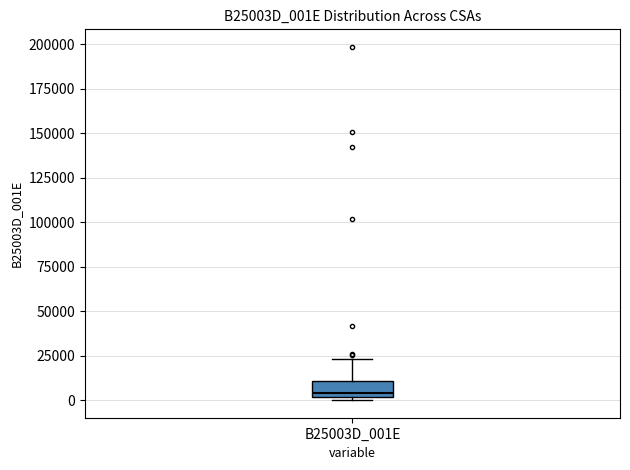

Where is the lower edge of the box for B25003D_001E on the y-axis? The values are not printed on the chart, so give them approximately, as read against the axis.

0